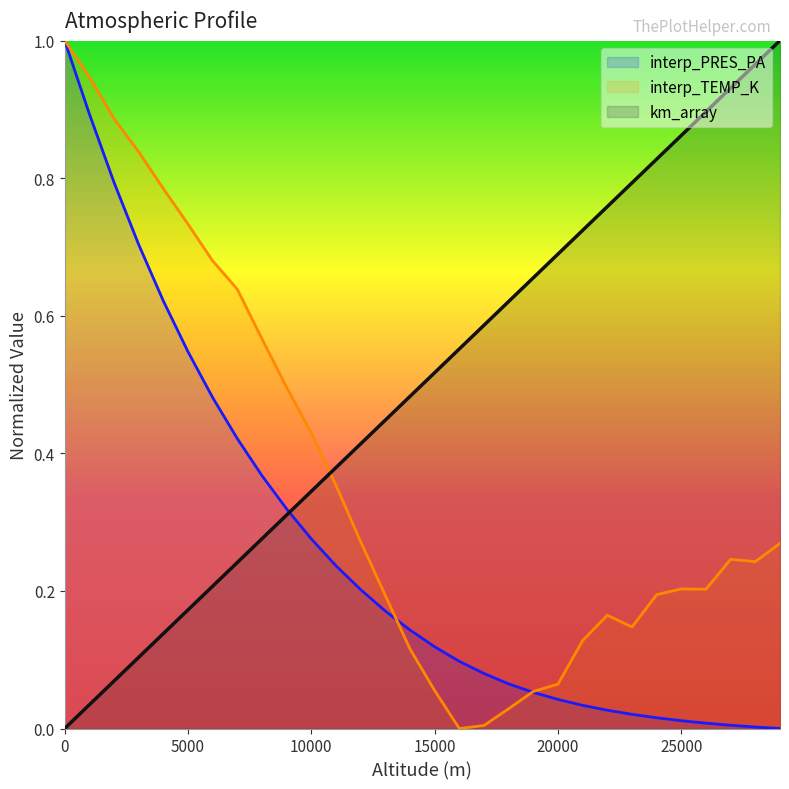

Does the chart display data point markers on the line(s)?

No